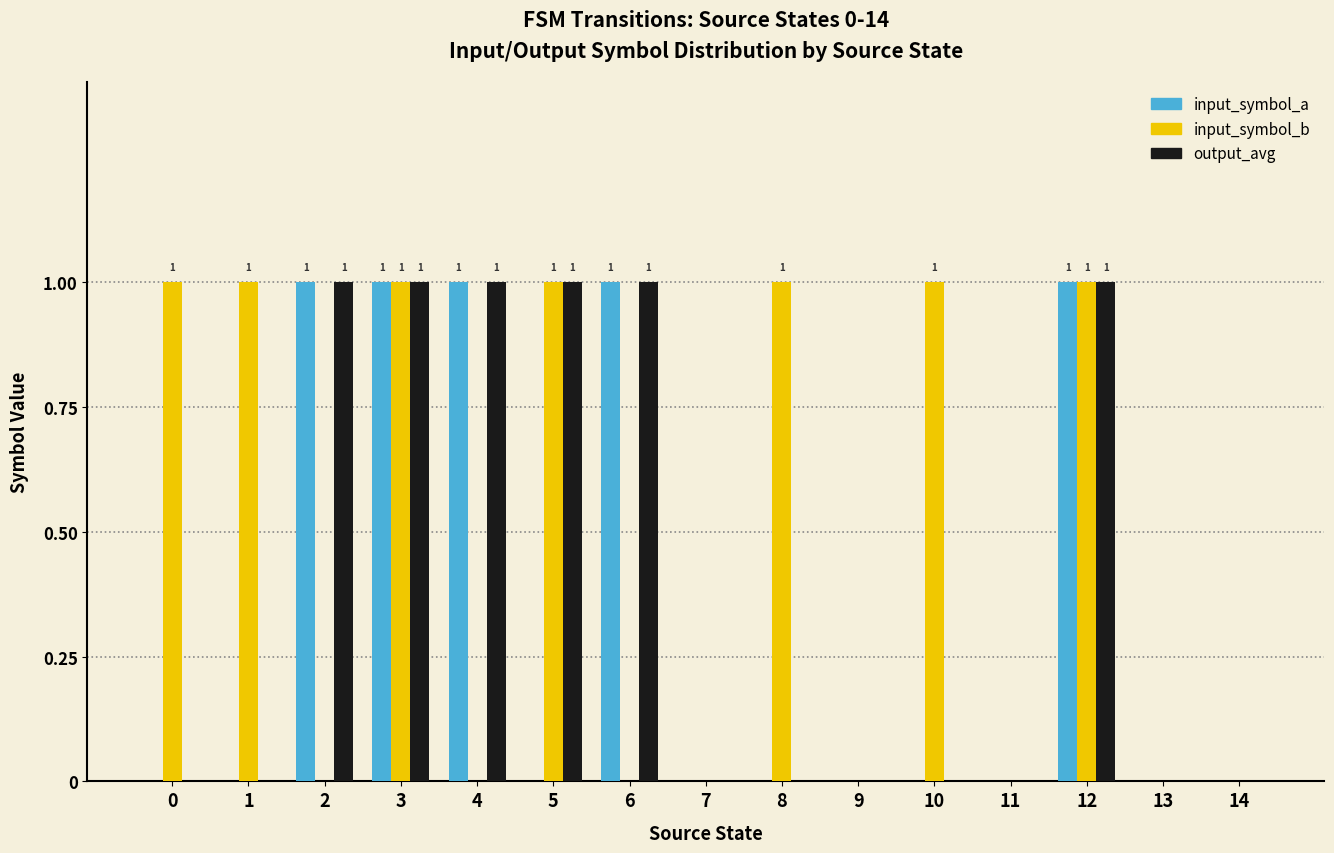

How many output_avg values are between 0 and 1?

15